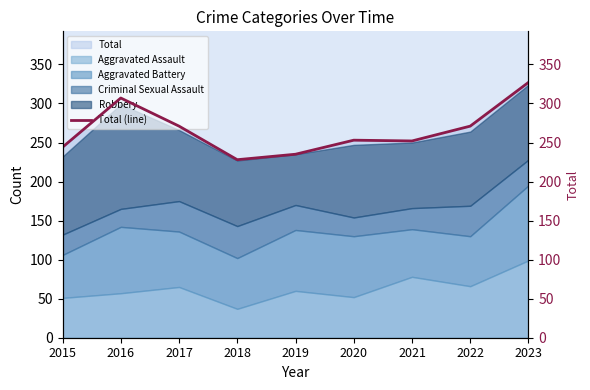

What is the smallest value displayed?

228